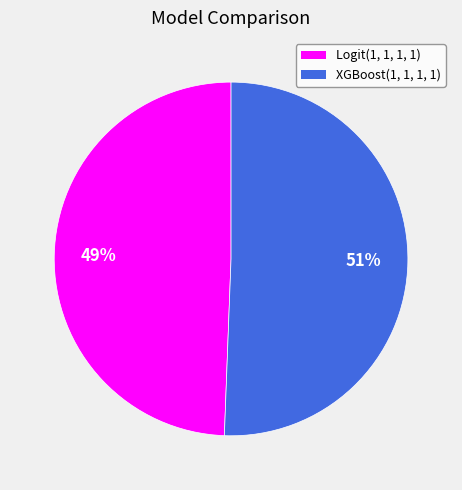

What percentage is the Logit(1, 1, 1, 1) slice, to the nearest percent?

49%